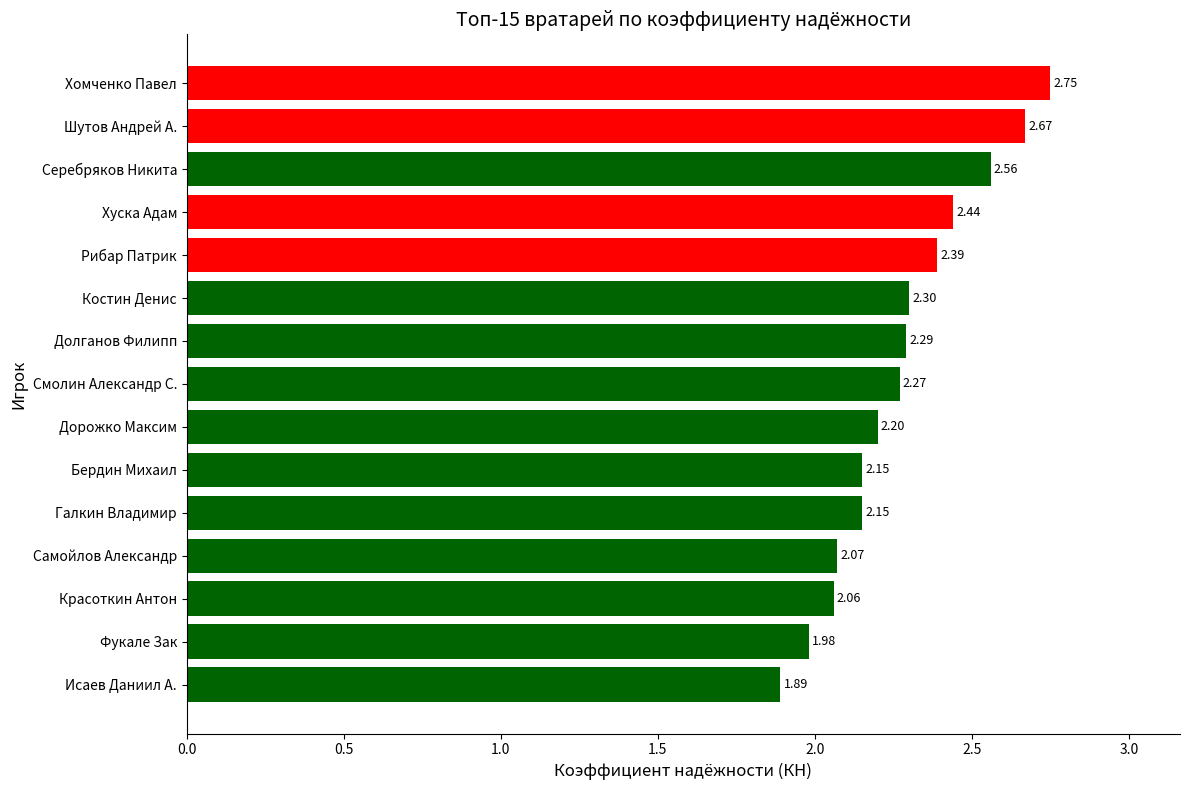

What is the difference between the maximum and minimum values?

0.9